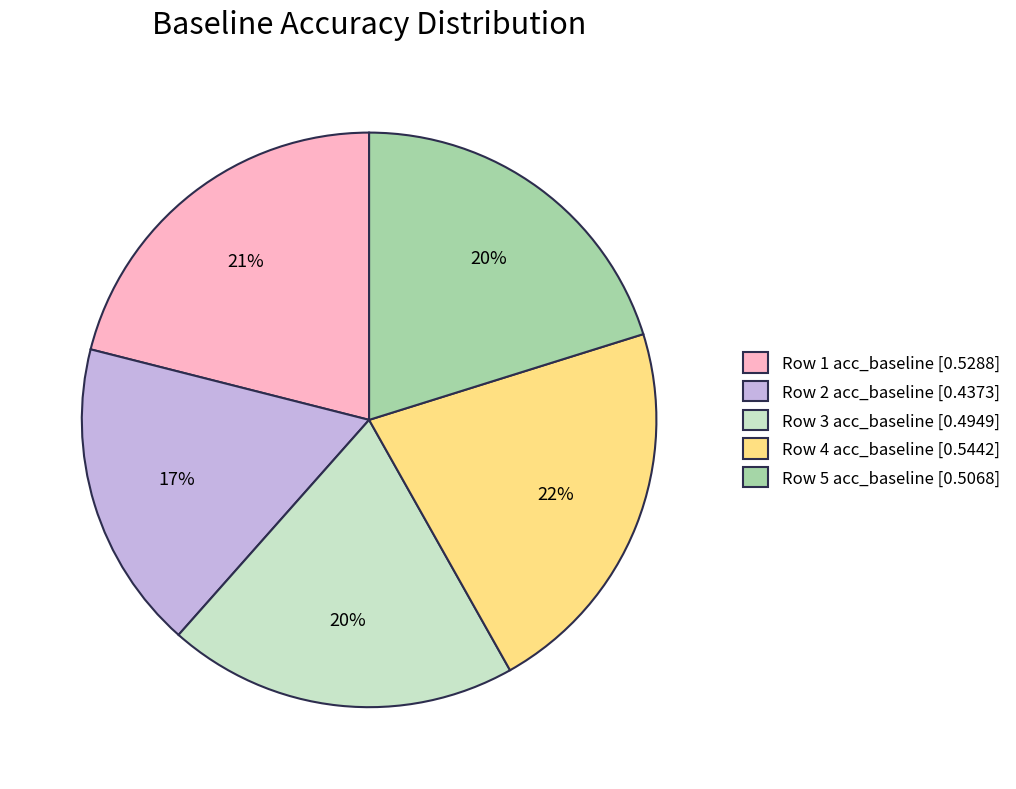

Which slice is the smallest?

Row 2 acc_baseline [0.4373]